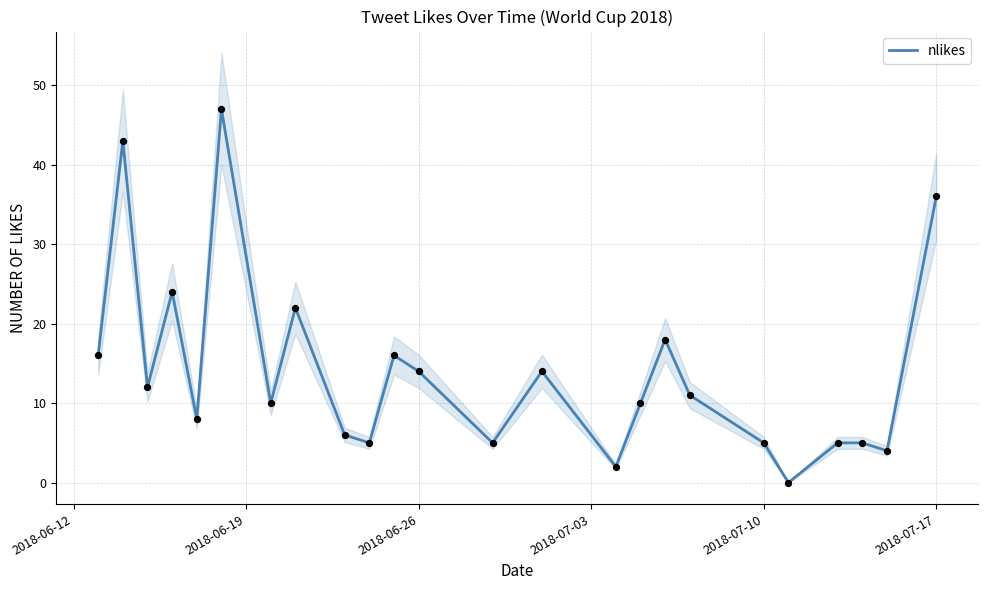

Is it true that nlikes equals 7 at 2018-07-10?

False